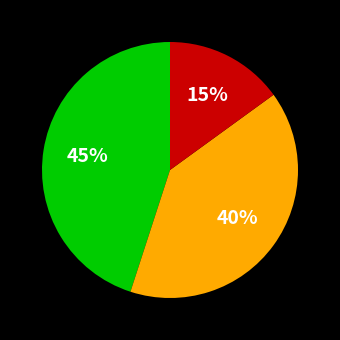

To the nearest percent, what is the difference between the largest and smallest slice percentages?

30%